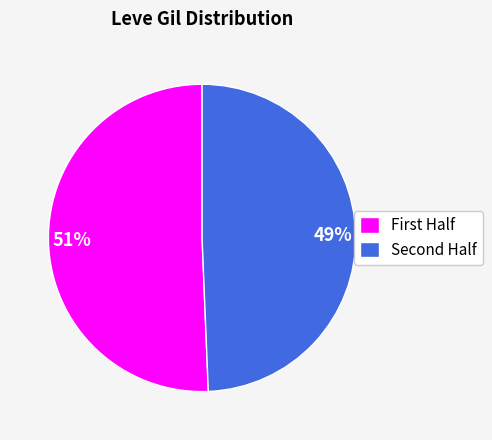

Rank the categories by value from highest to lowest.

First Half, Second Half